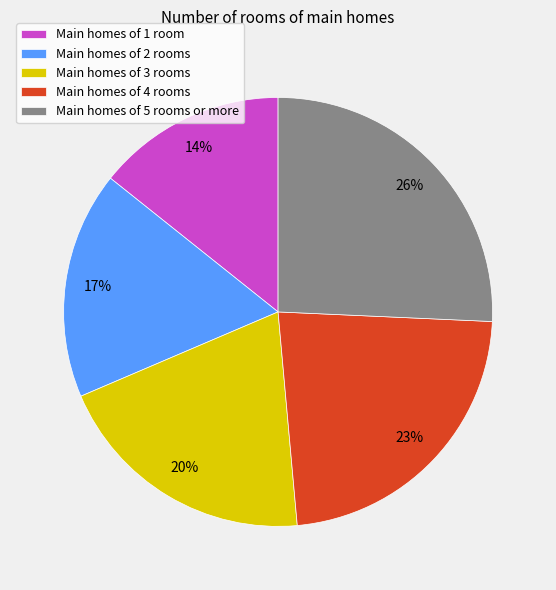

Between Main homes of 3 rooms and Main homes of 1 room, which is larger?

Main homes of 3 rooms